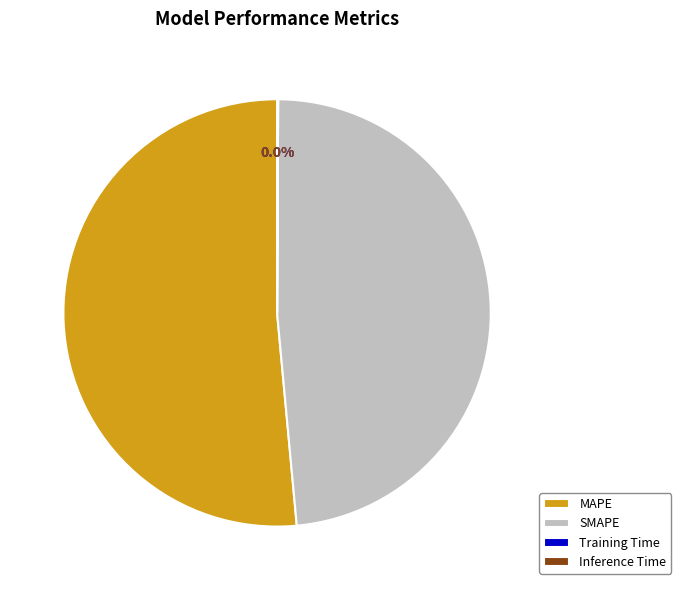

What is the ratio of the value at SMAPE to the value at MAPE?

0.9